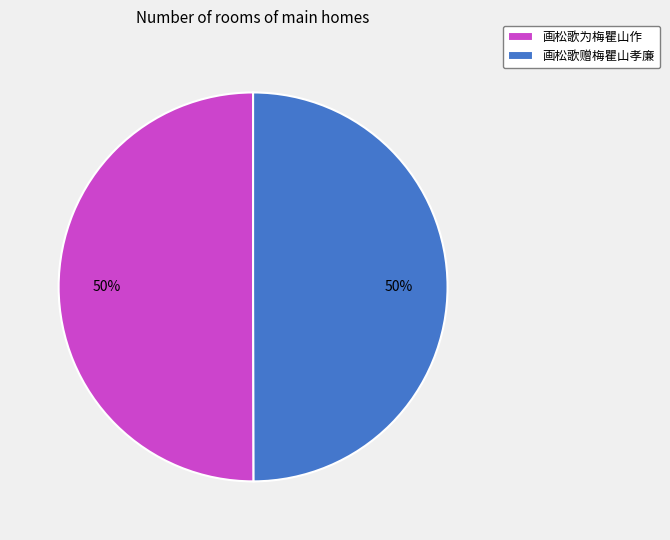

To the nearest percent, what percentage of the pie is 画松歌赠梅瞿山孝廉?

50%